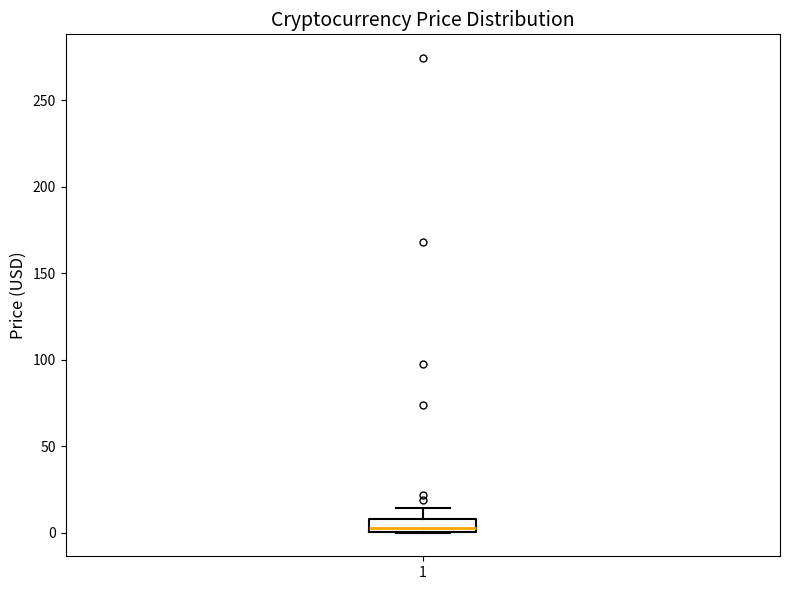

Where is the lower edge of the box at x = 1 on the y-axis? The values are not printed on the chart, so give them approximately, as read against the axis.

0